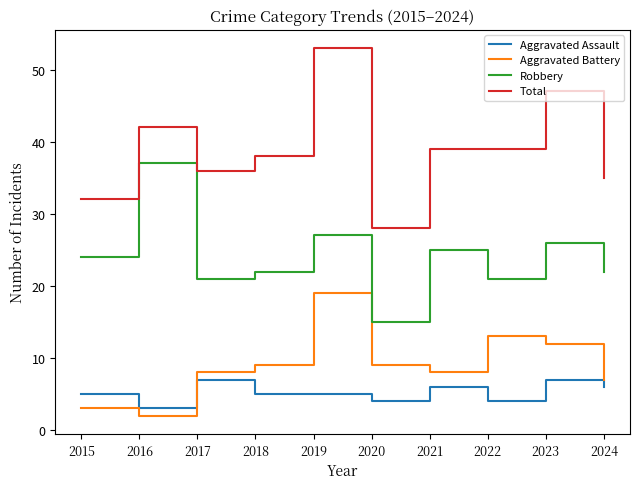

What is the sum of all Aggravated Assault values?

52